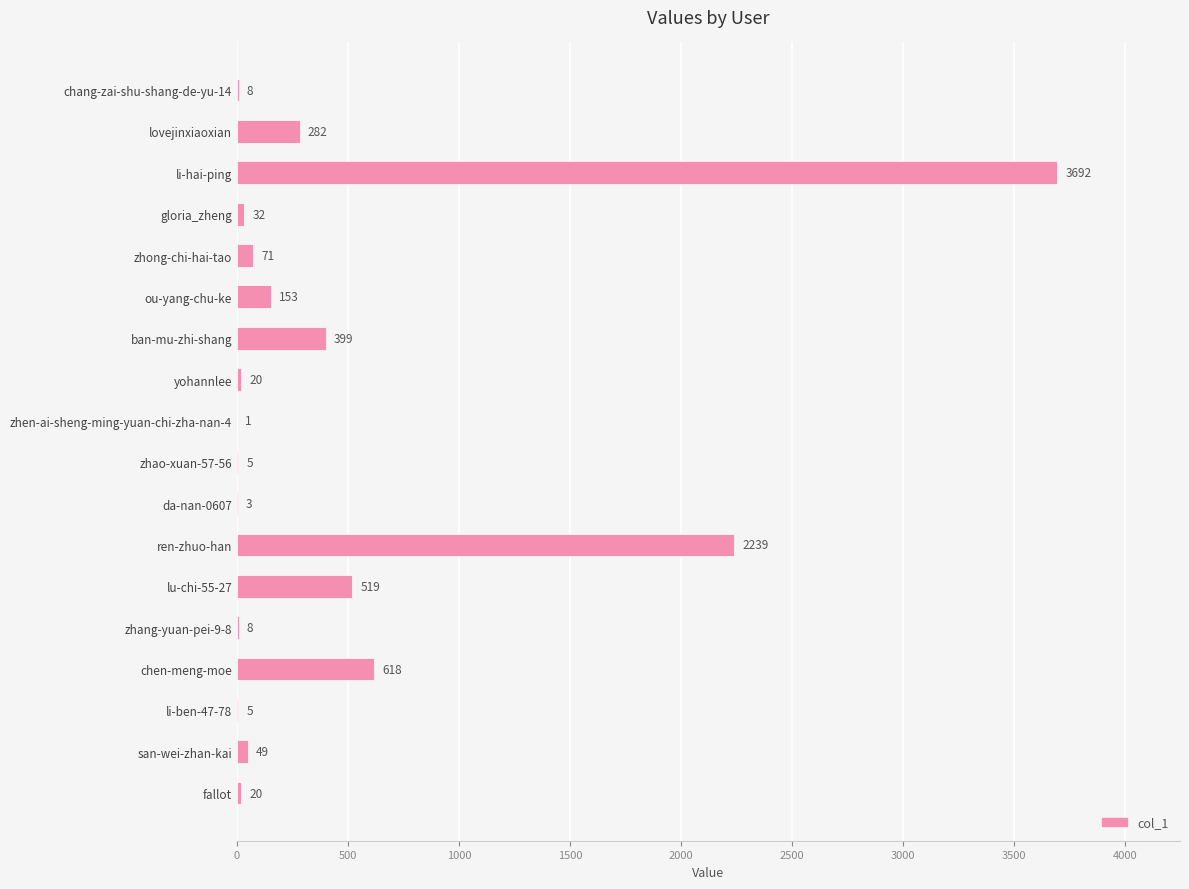

The chart shows a value of 413 at chen-meng-moe. True or false?

False